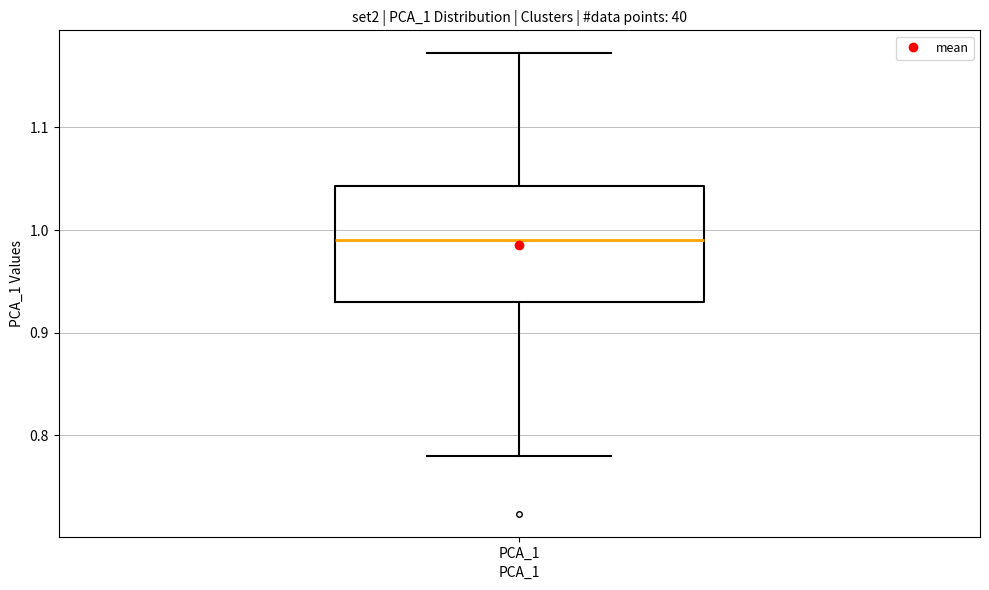

Where does the upper whisker of the box for PCA_1 end on the y-axis? The values are not printed on the chart, so give them approximately, as read against the axis.

1.17